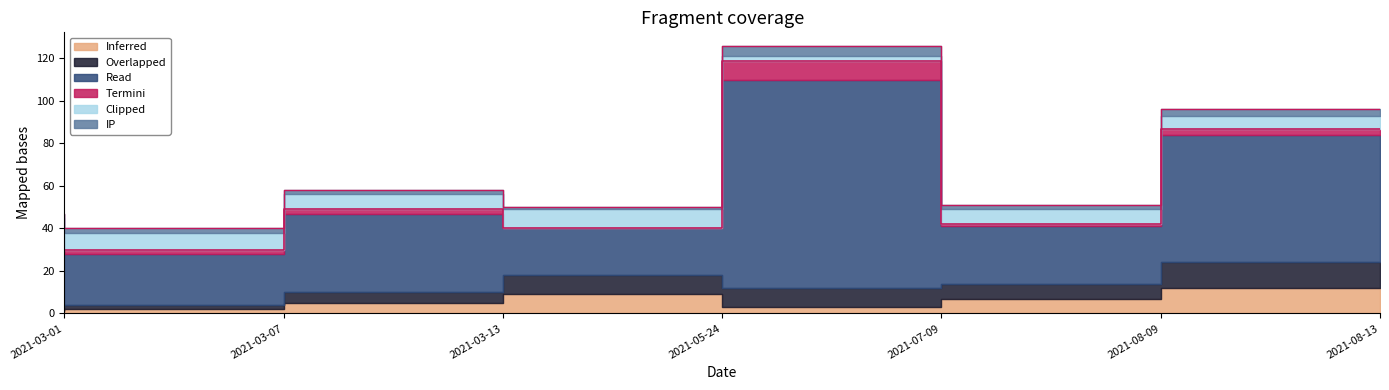

How many values in the col_0 series are below 5?

3